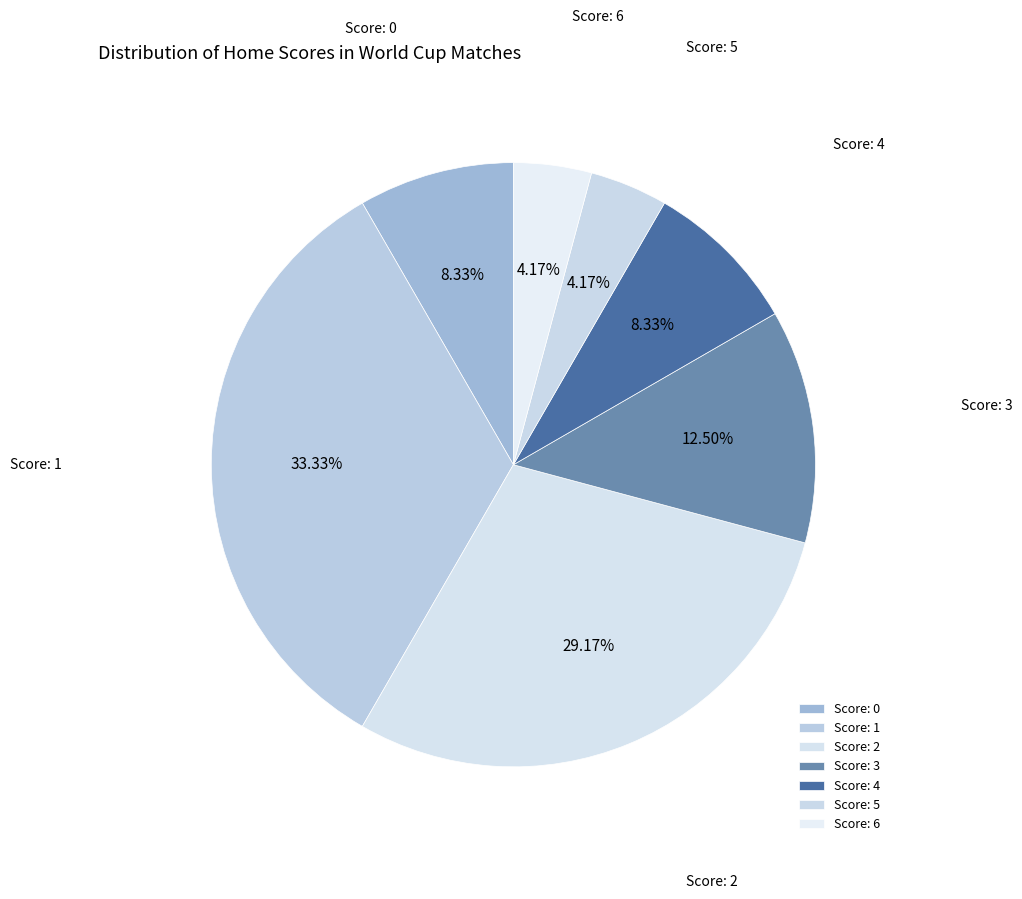

Count the number of slices in the pie.

7